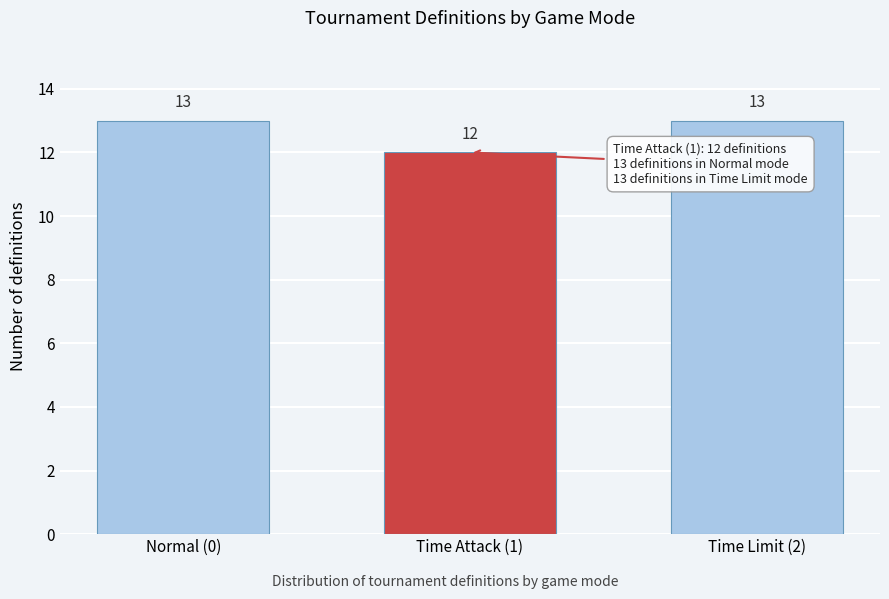

Reading right to left, extract all data points from this chart.

13	12	13